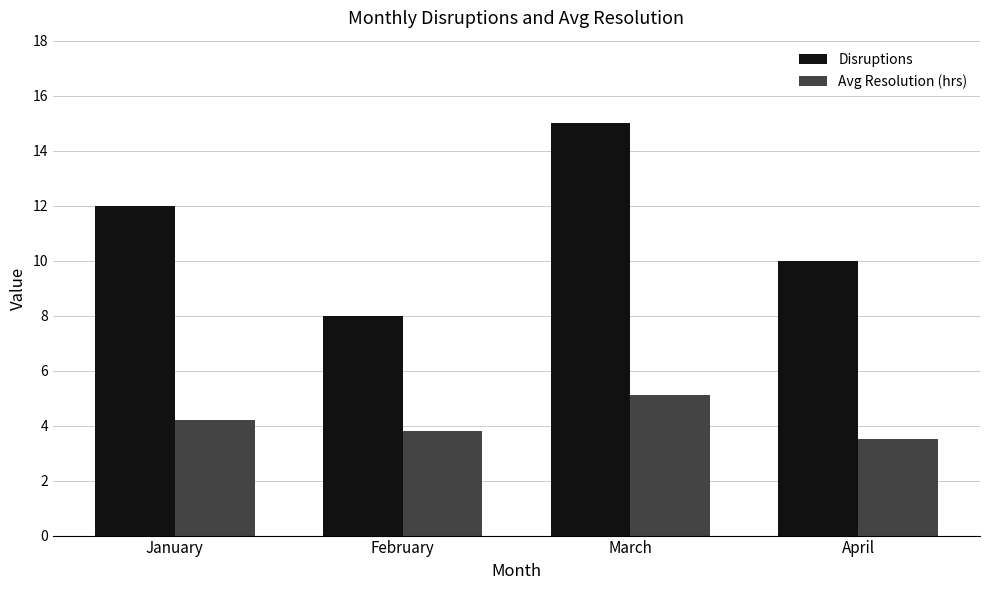

Reading left to right, list all the values displayed in this chart.

Disruptions: January=12.0	February=8.0	March=15.0	April=10.0
Avg Resolution (hrs): January=4.2	February=3.8	March=5.1	April=3.5